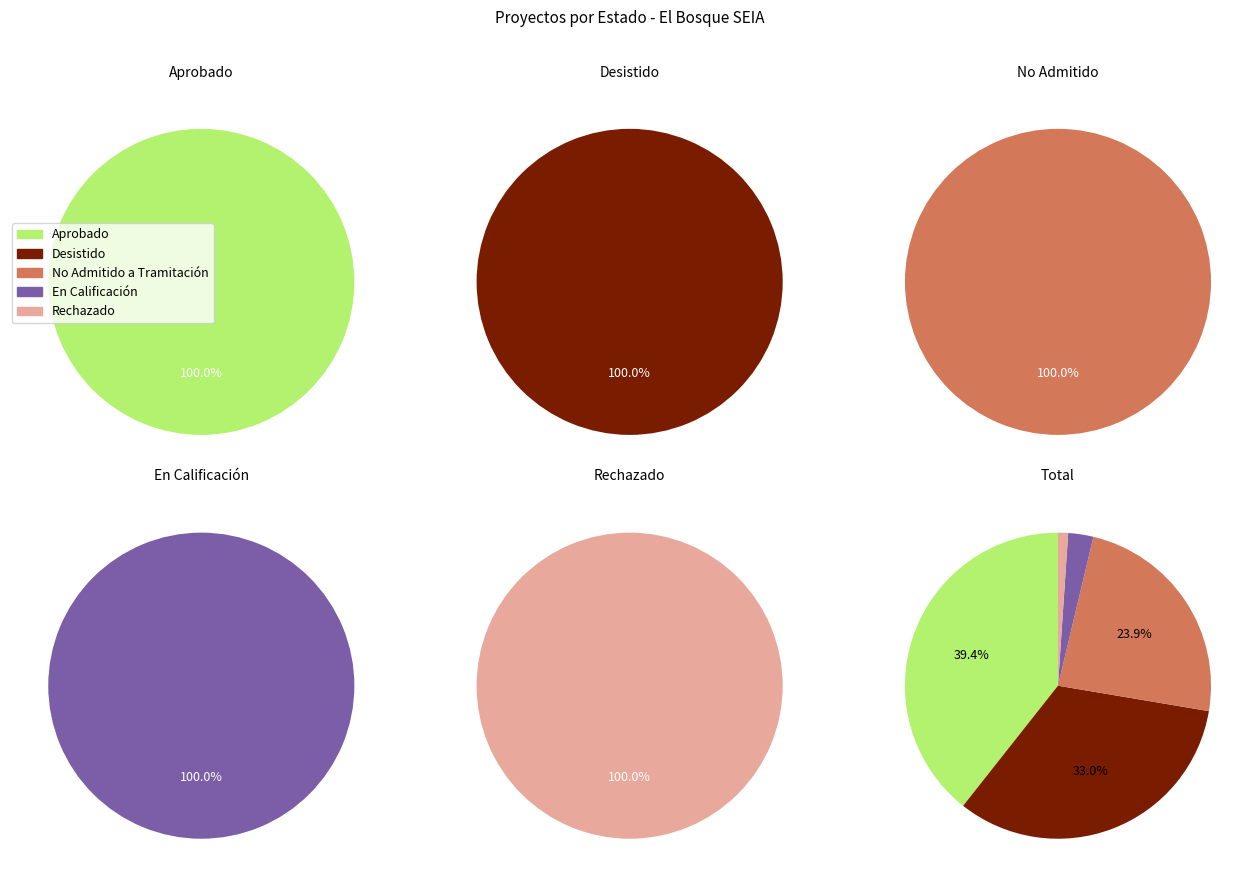

What percentage is NOT represented by En Calificación?

97.3%